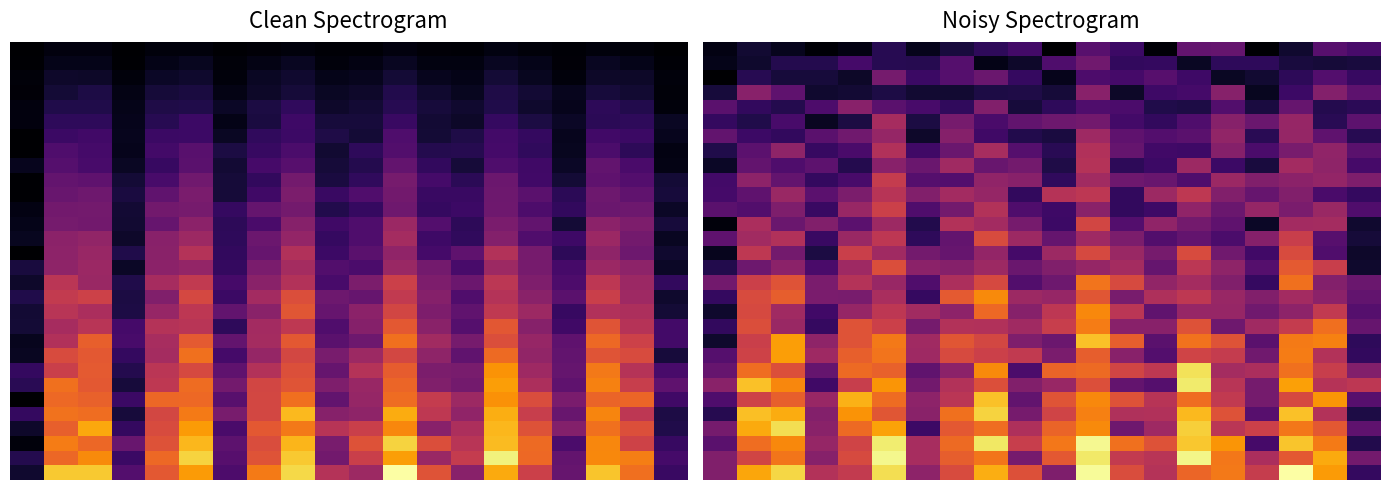

At which category is the sum across all series the highest?

11